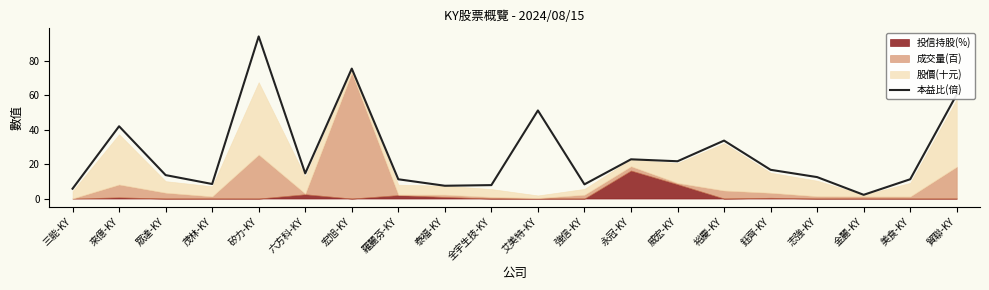

How many values are below 14?

10